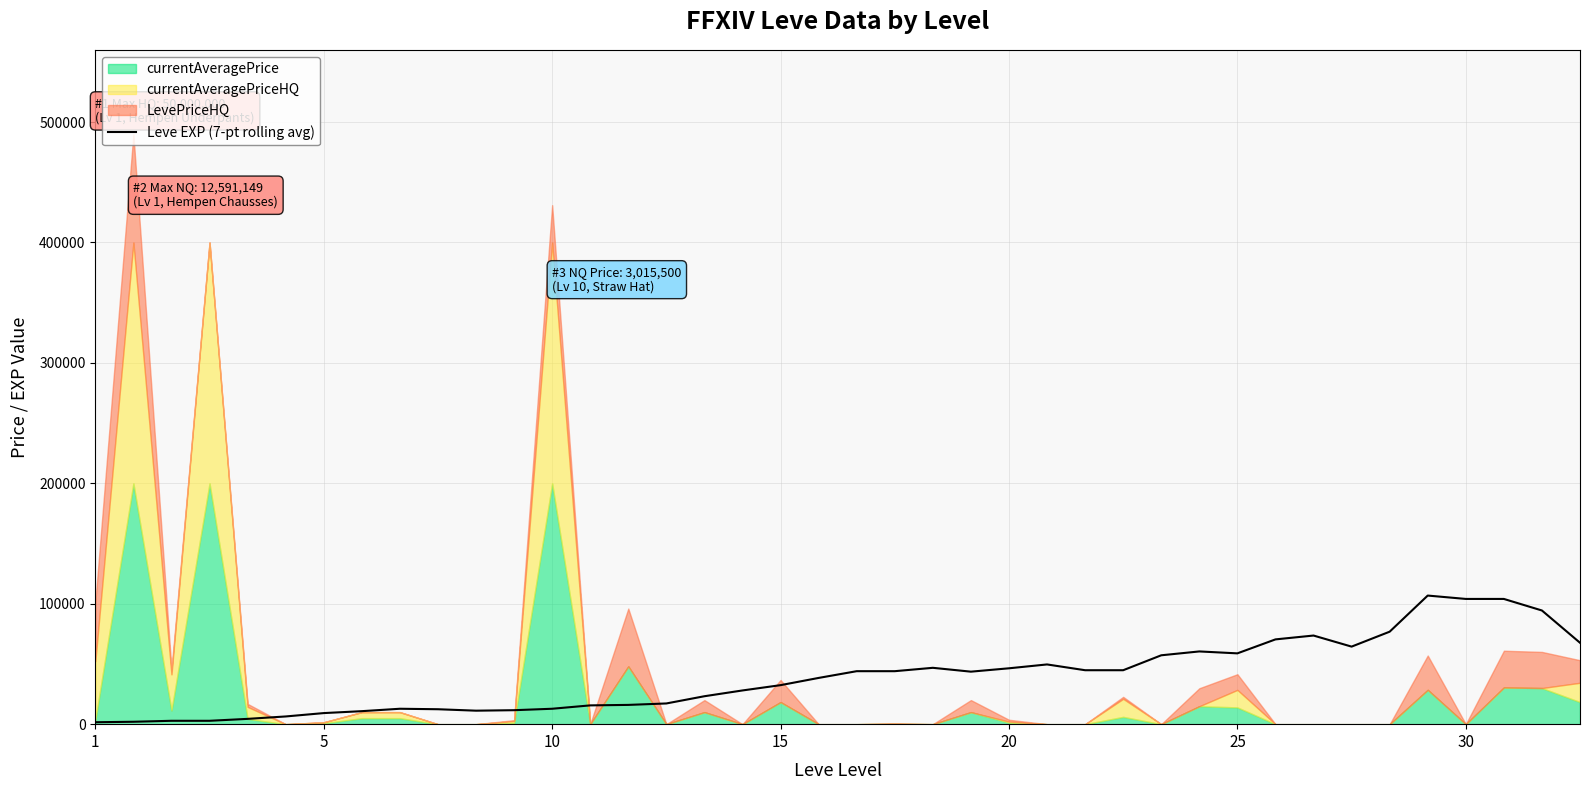

Reading left to right, transcribe all the data shown in this chart.

1600	2000	2800	2800	4400	6400	9200	10800	12800	12400	11200	11600	12800	15600	16000	17200	23200	28000	32400	38400	44000	44000	46800	43600	46400	49600	44800	44800	57200	60400	58800	70400	73600	64400	76800	106800	104000	104000	94400	67600